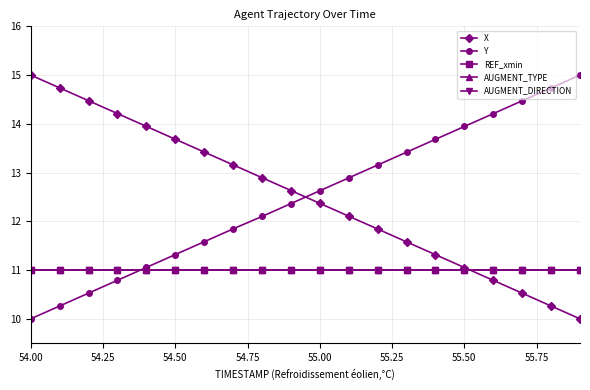

True or false: Y has more than 0 points higher than both neighbors.

False